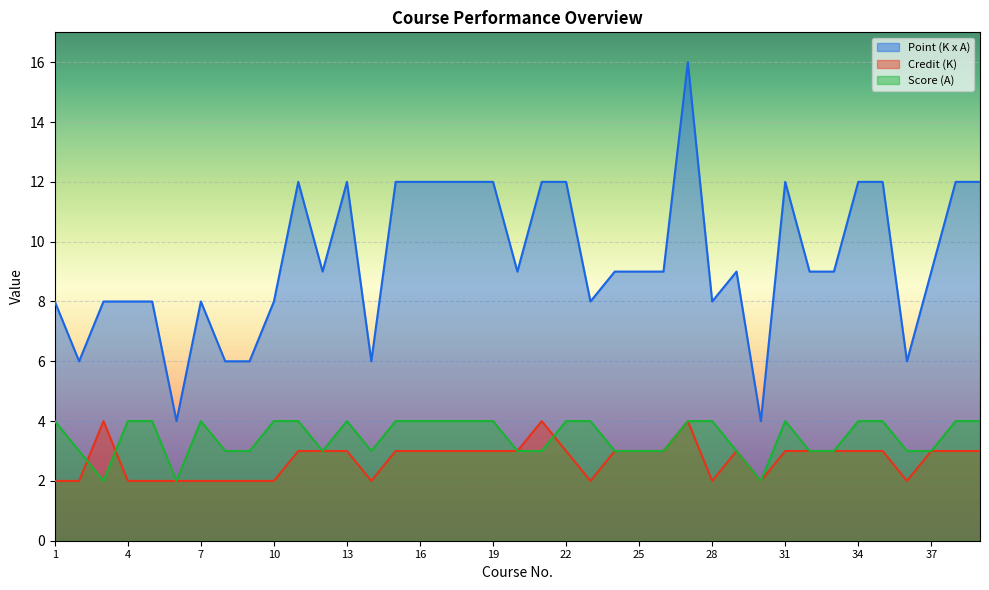

Rank the series at 3 from lowest to highest value.

Score (A), Credit (K), Point (K x A)